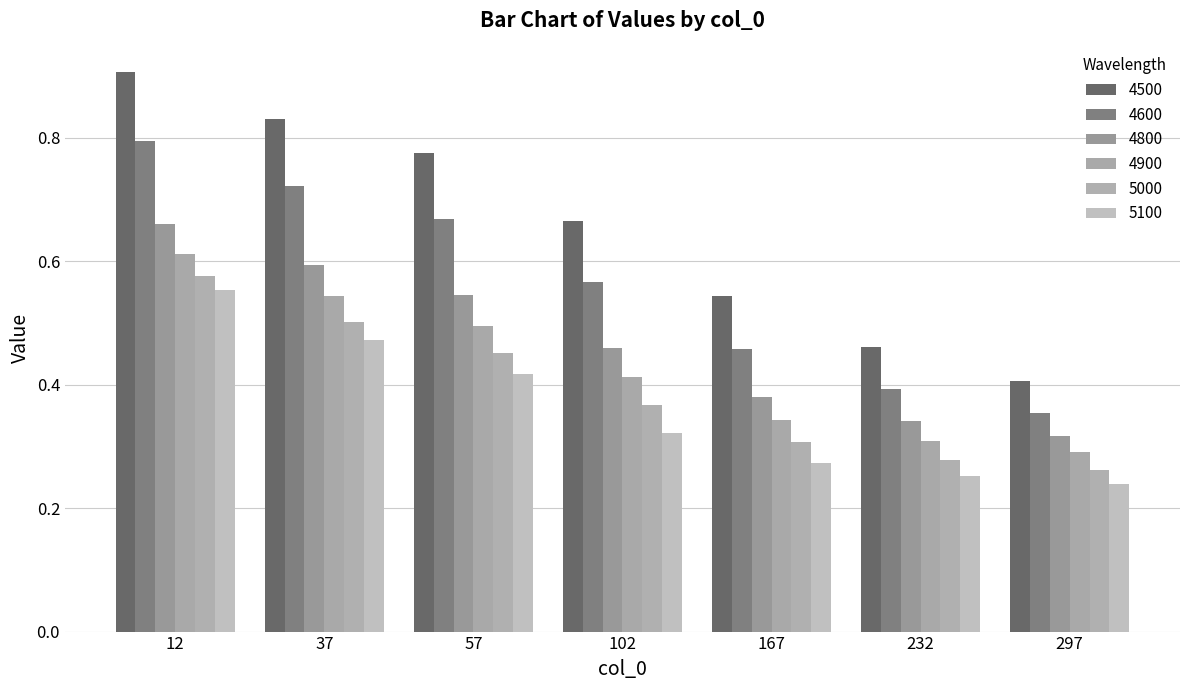

What is the lowest value of the 4900 series?

0.3